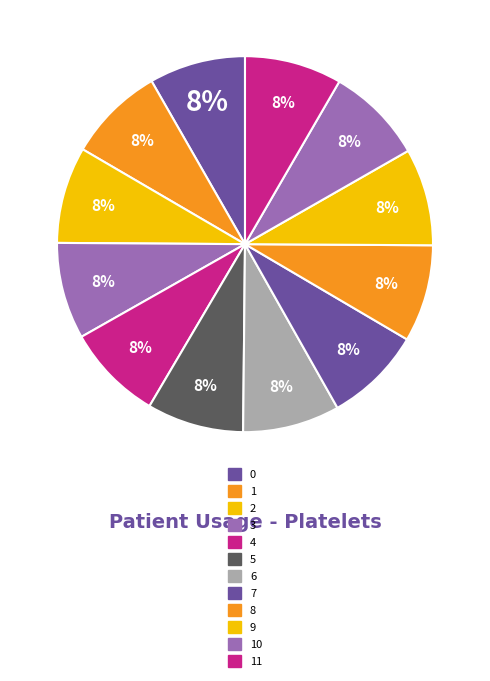

Count the number of slices in the pie.

12